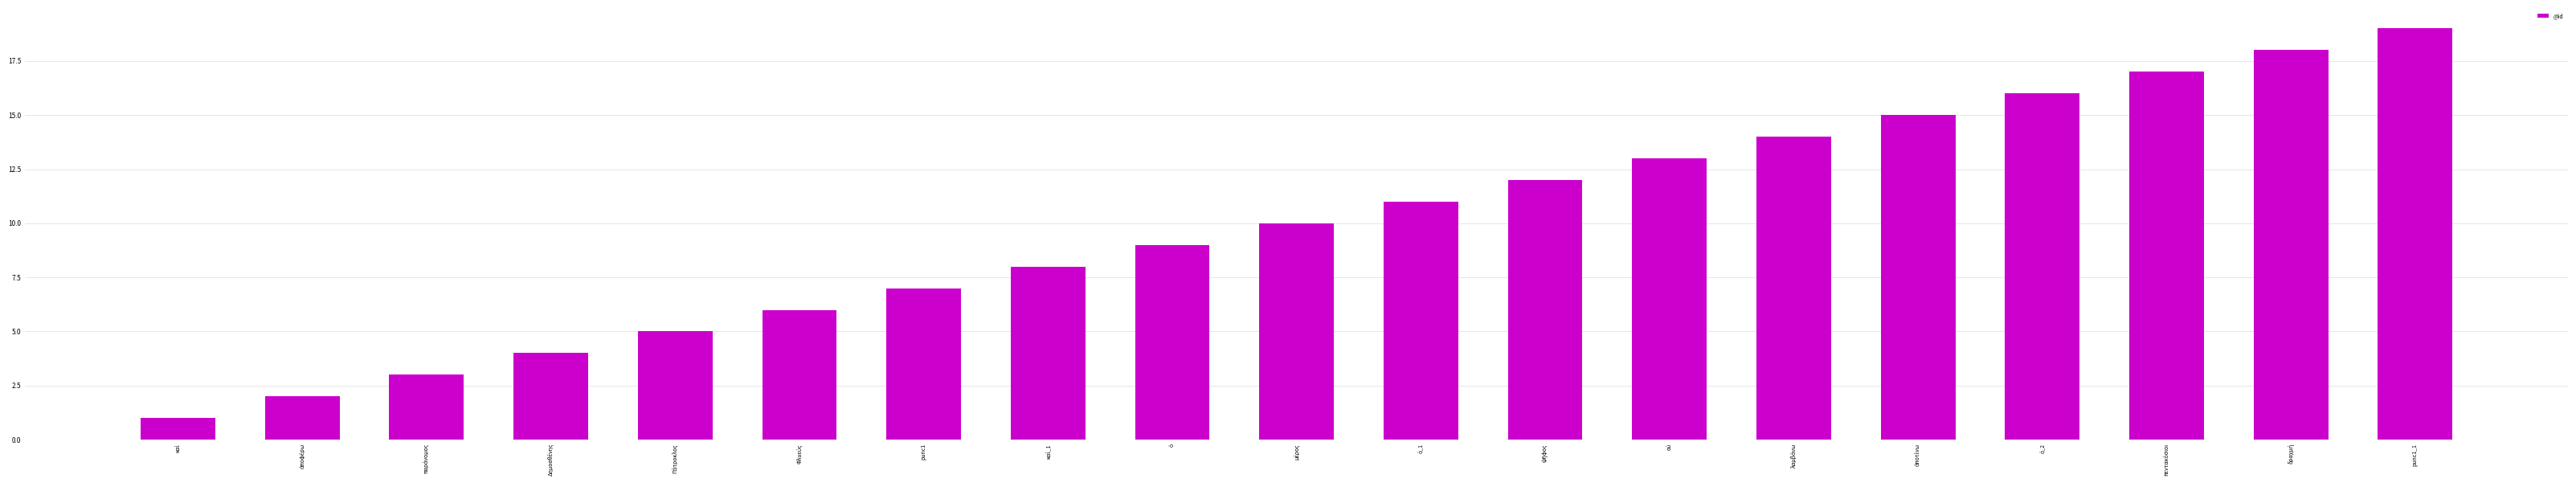

What is the label of the 7th bar from the left?

punc1